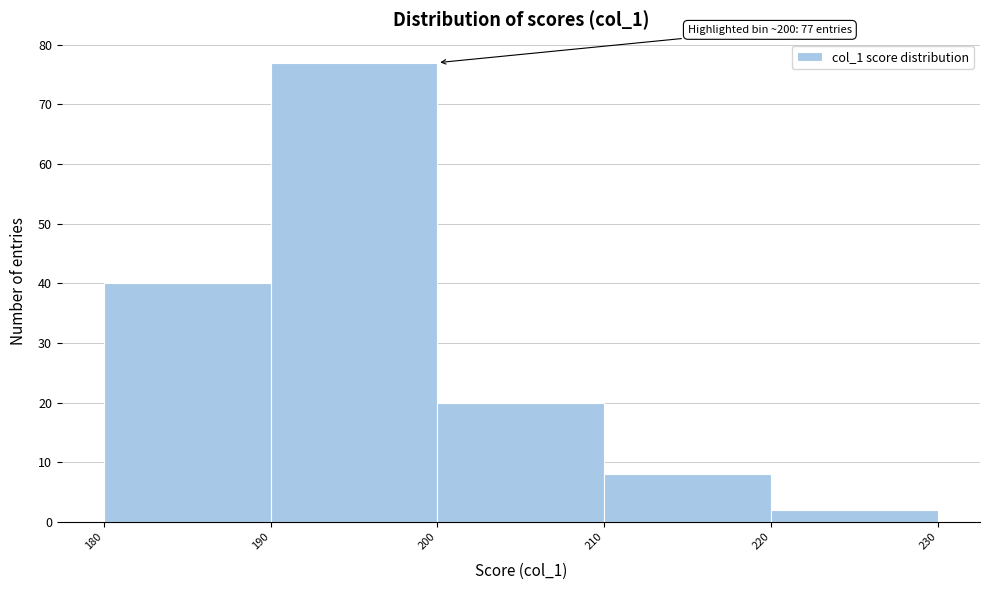

Over which range of the x-axis is the bar tallest?

190 to 200